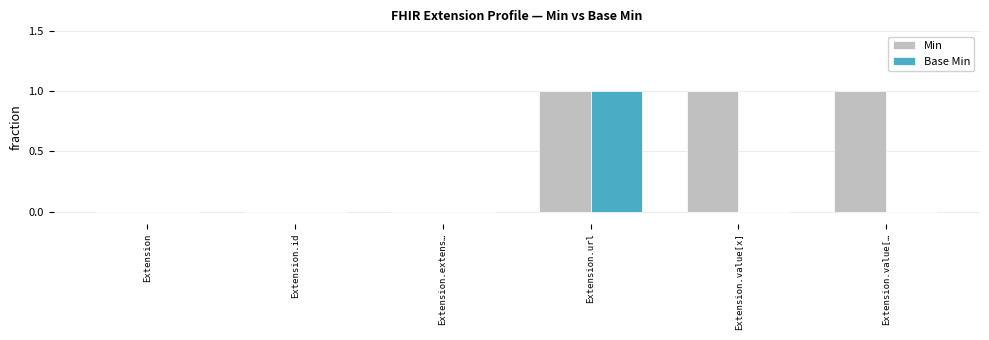

At which label does Base Min reach its peak?

Extension.url